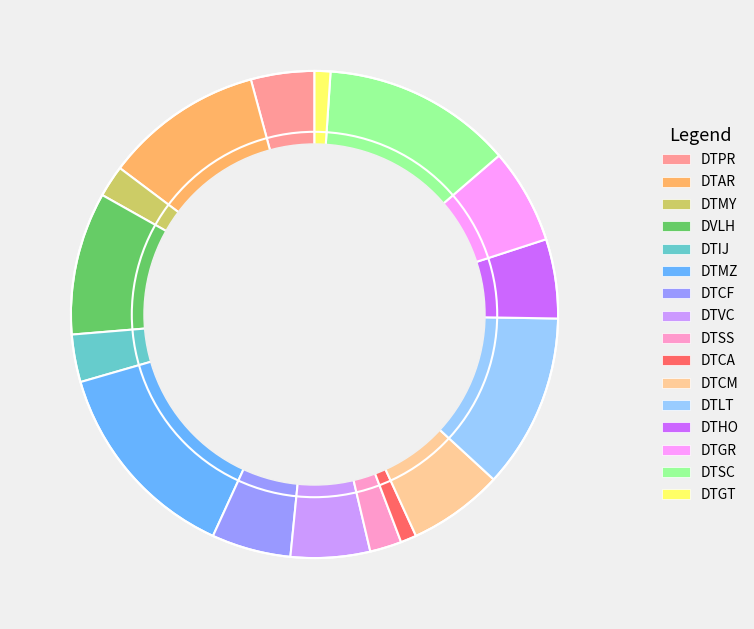

The DVLH slice represents 9% of the pie. True or false?

True